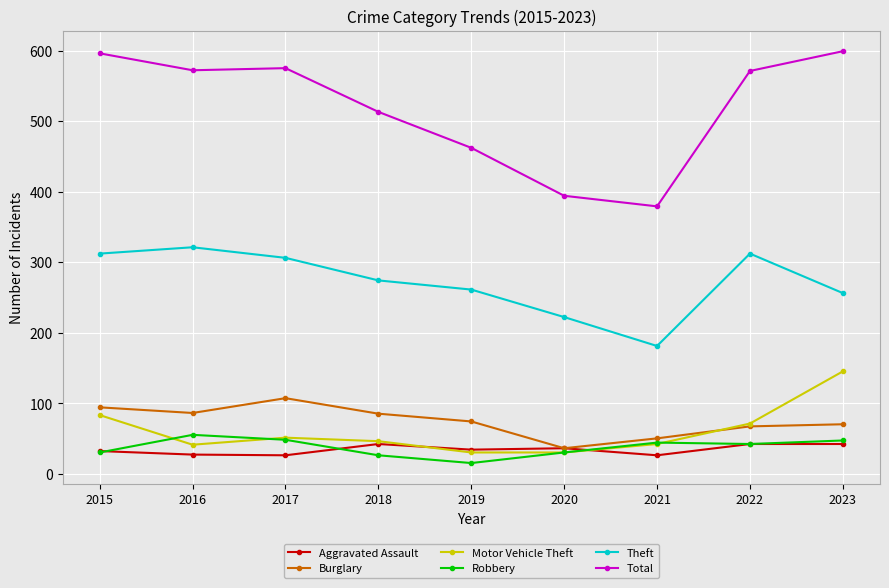

What is the spread (max minus min) of values at 2020?

364